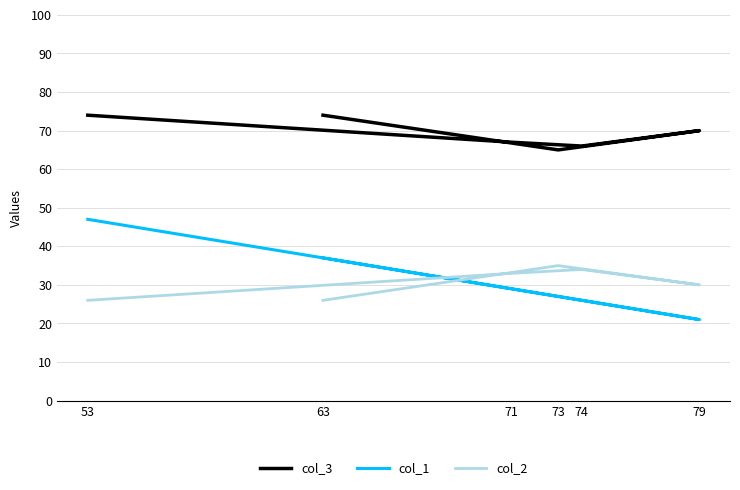

What is the spread (max minus min) of values at 71?

38